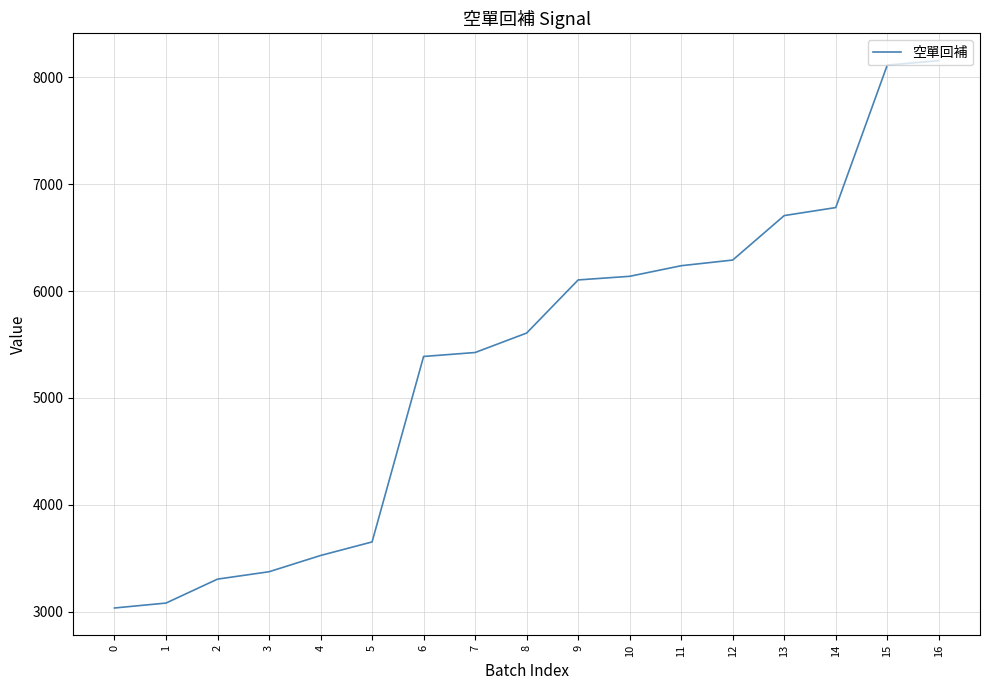

Is it true that the value at 0 is 3035?

True